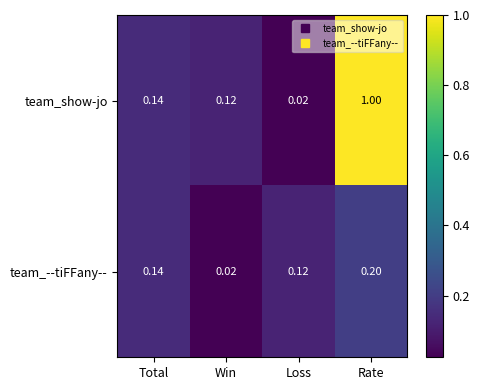

What is the total value across all series at Total?

0.3